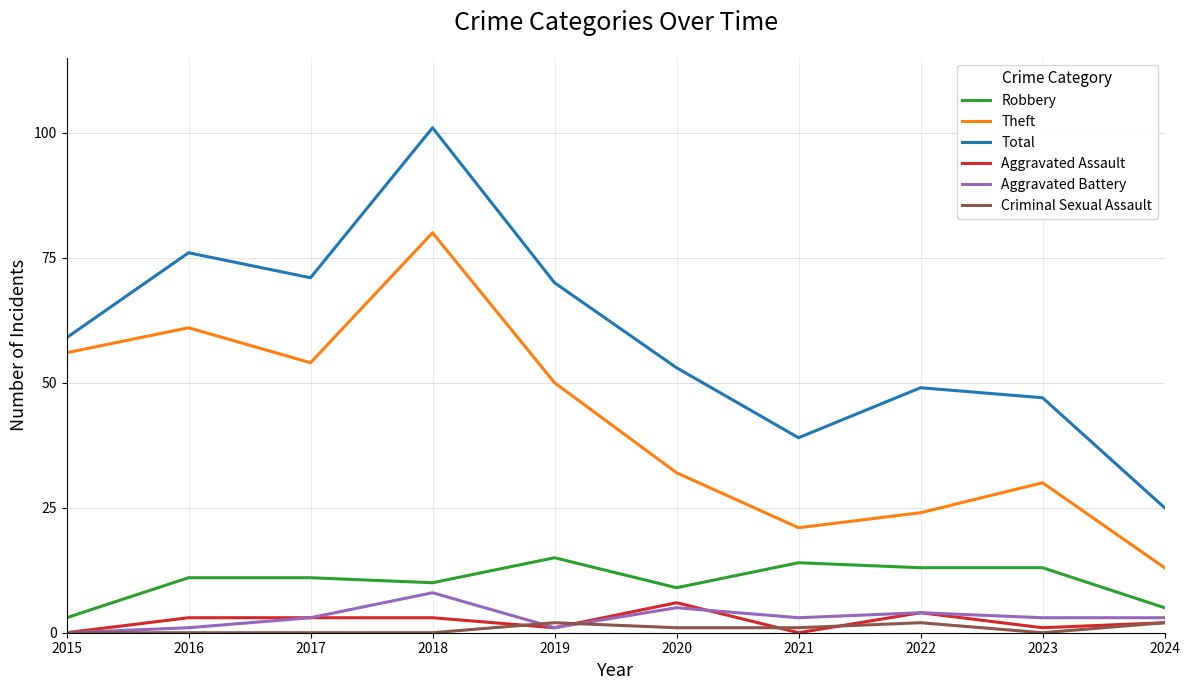

Reading left to right, what are all the values shown in this chart?

Robbery: 2015=3	2016=11	2017=11	2018=10	2019=15	2020=9	2021=14	2022=13	2023=13	2024=5
Theft: 2015=56	2016=61	2017=54	2018=80	2019=50	2020=32	2021=21	2022=24	2023=30	2024=13
Total: 2015=59	2016=76	2017=71	2018=101	2019=70	2020=53	2021=39	2022=49	2023=47	2024=25
Aggravated Assault: 2015=0	2016=3	2017=3	2018=3	2019=1	2020=6	2021=0	2022=4	2023=1	2024=2
Aggravated Battery: 2015=0	2016=1	2017=3	2018=8	2019=1	2020=5	2021=3	2022=4	2023=3	2024=3
Criminal Sexual Assault: 2015=0	2016=0	2017=0	2018=0	2019=2	2020=1	2021=1	2022=2	2023=0	2024=2